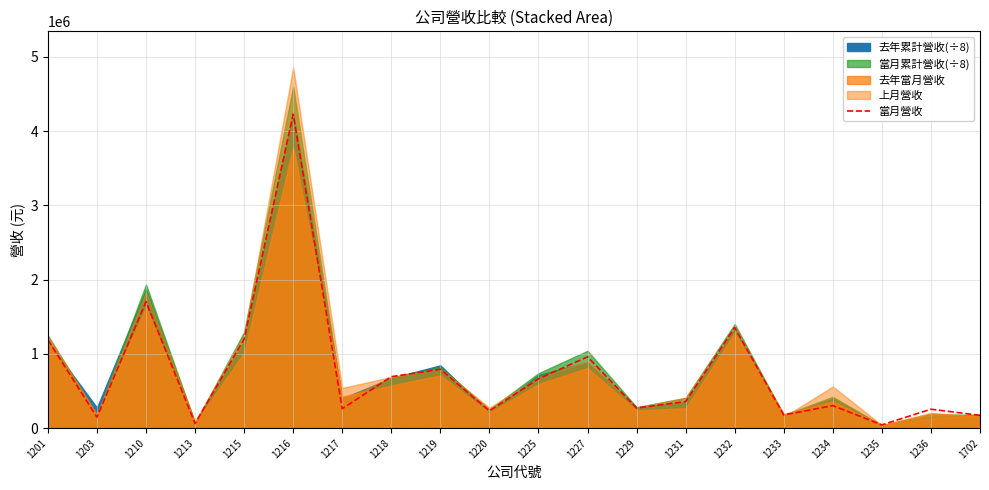

List the labels in order of value, smallest first.

1235, 1213, 1203, 1702, 1233, 1220, 1236, 1217, 1229, 1234, 1231, 1225, 1218, 1219, 1227, 1201, 1215, 1232, 1210, 1216